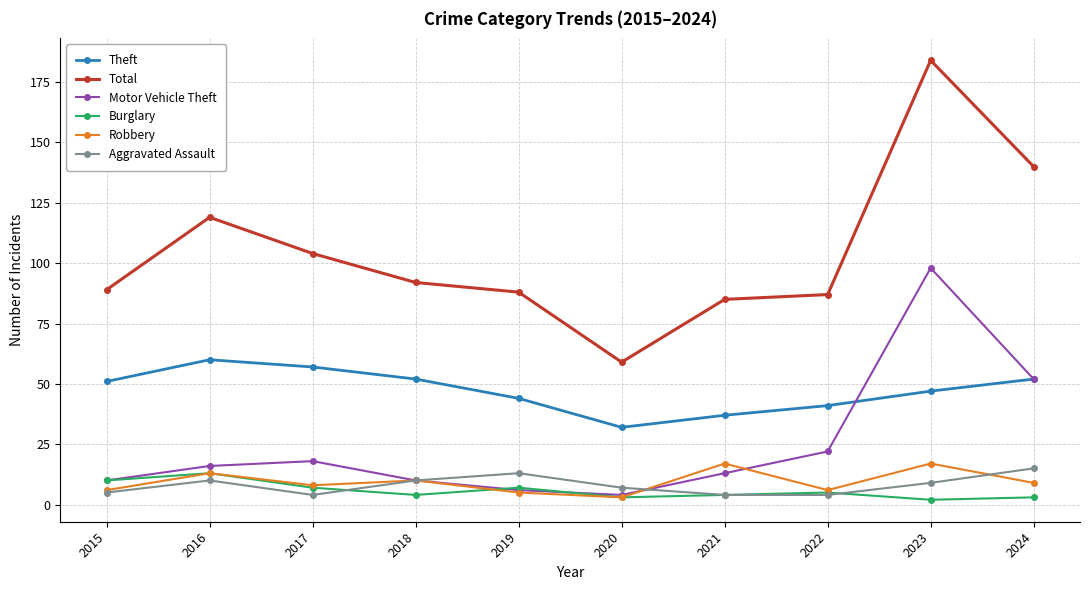

Reading left to right, what are all the values shown in this chart?

Theft: 2015=51	2016=60	2017=57	2018=52	2019=44	2020=32	2021=37	2022=41	2023=47	2024=52
Total: 2015=89	2016=119	2017=104	2018=92	2019=88	2020=59	2021=85	2022=87	2023=184	2024=140
Motor Vehicle Theft: 2015=10	2016=16	2017=18	2018=10	2019=6	2020=4	2021=13	2022=22	2023=98	2024=52
Burglary: 2015=10	2016=13	2017=7	2018=4	2019=7	2020=3	2021=4	2022=5	2023=2	2024=3
Robbery: 2015=6	2016=13	2017=8	2018=10	2019=5	2020=3	2021=17	2022=6	2023=17	2024=9
Aggravated Assault: 2015=5	2016=10	2017=4	2018=10	2019=13	2020=7	2021=4	2022=4	2023=9	2024=15